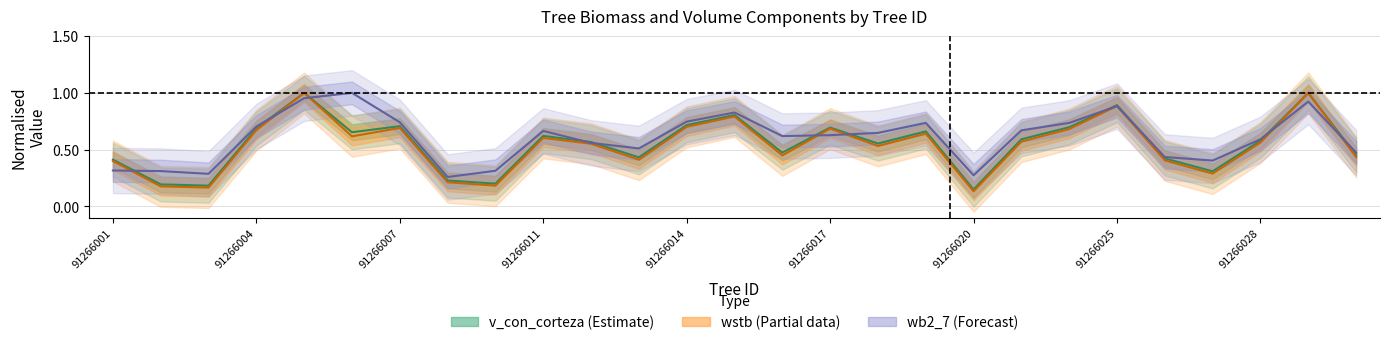

What is the sum of the wstb values at 91266016 and 91266030?

0.9